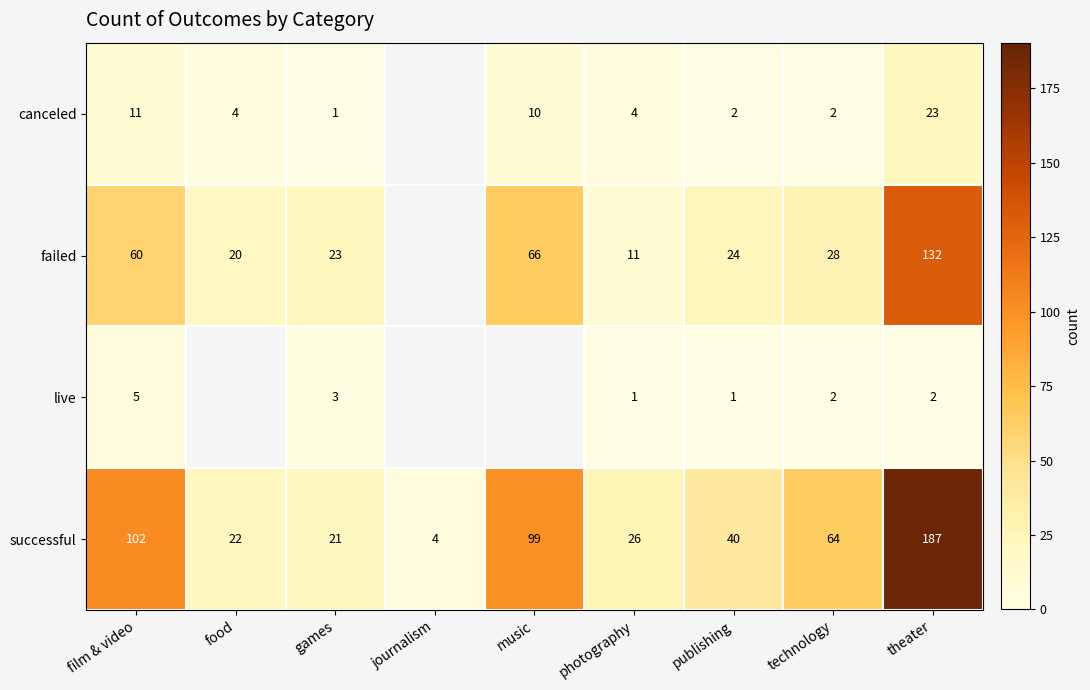

The failed series shows 39.5 at publishing. True or false?

False